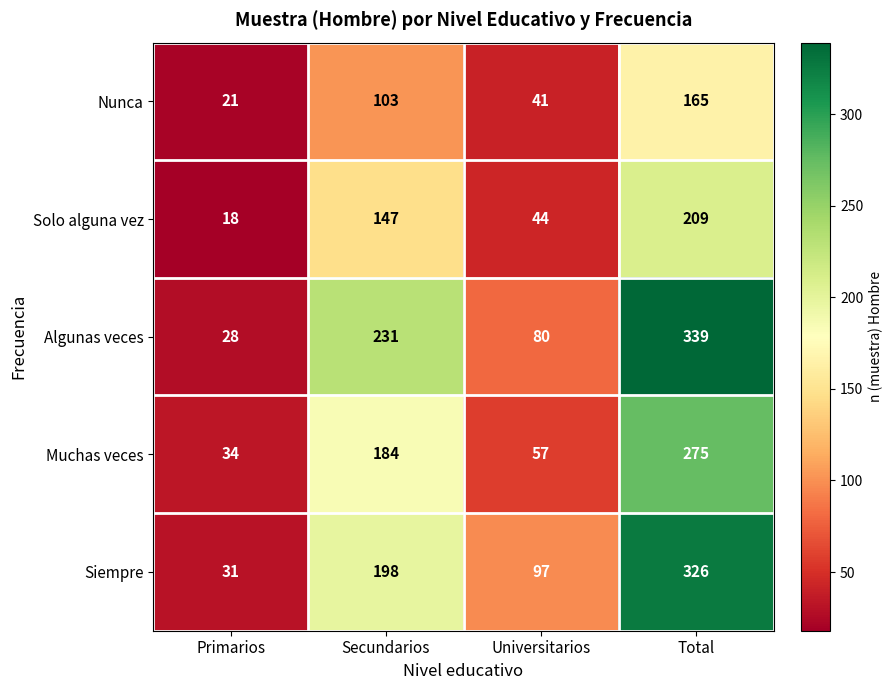

Which series changed the most between Secundarios and Universitarios?

Algunas veces